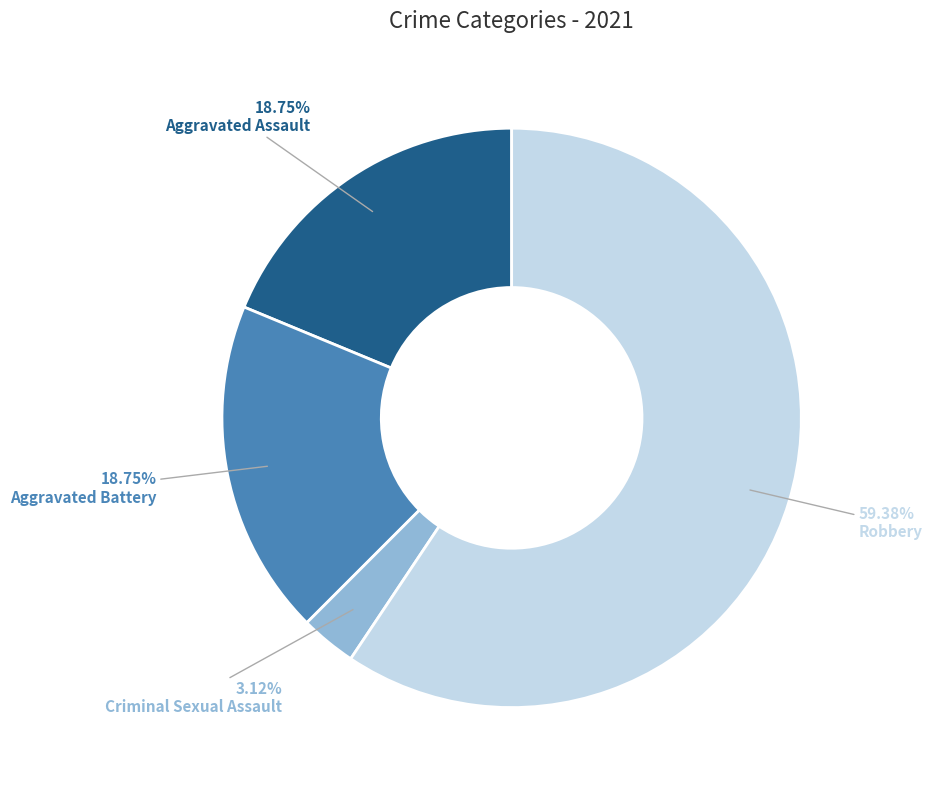

Is there any slice that represents more than half of the pie?

Yes